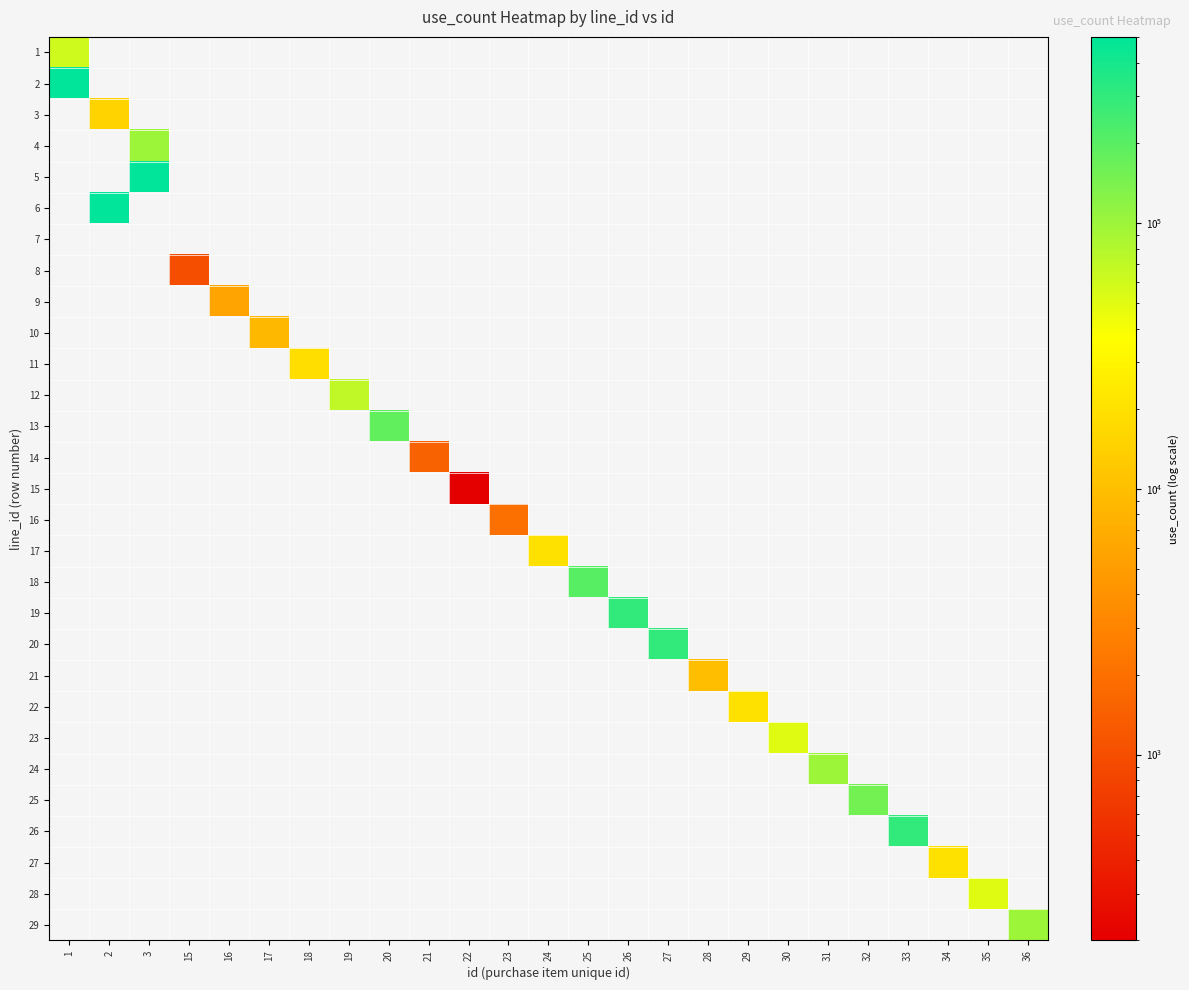

List the series in order of their peak value, highest first.

5, 2, 6, 19, 20, 26, 18, 13, 25, 4, 24, 29, 12, 1, 23, 28, 17, 22, 27, 11, 3, 21, 10, 9, 16, 14, 8, 15, 7